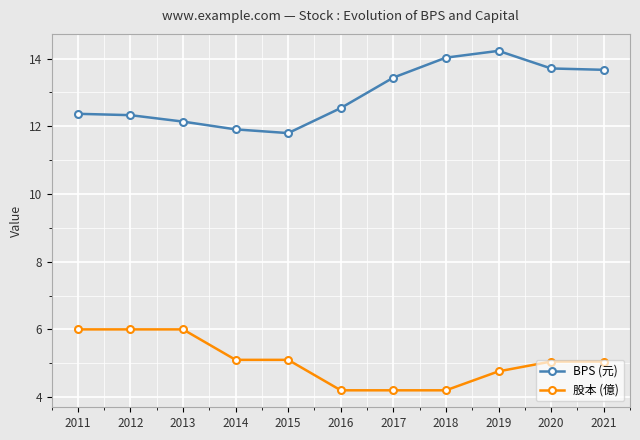

Is the value of 股本 (億) at 2011 greater than the value of BPS (元) at 2015?

No